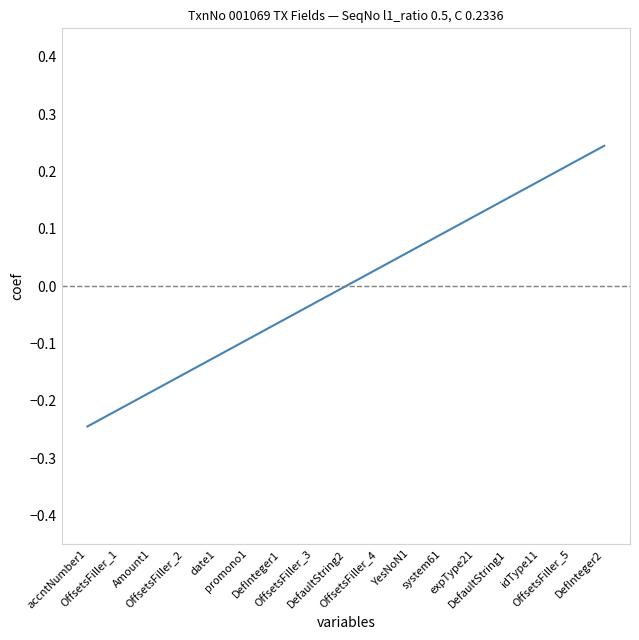

What is the change in value from OffsetsFiller_1 to expType21?

+0.3